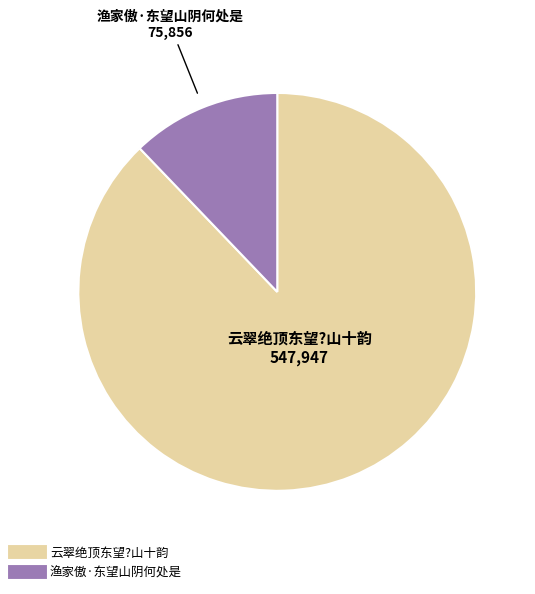

Count the number of slices in the pie.

2